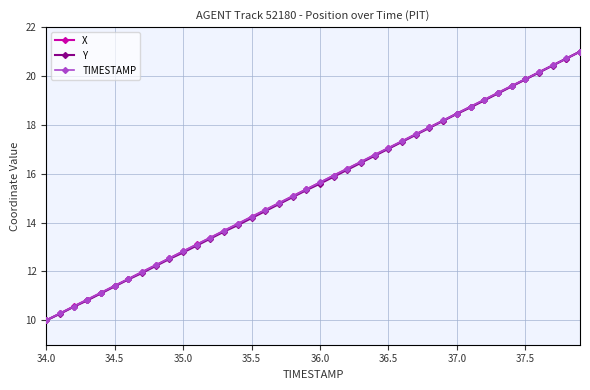

What is the lowest value of the Y series?

10.0